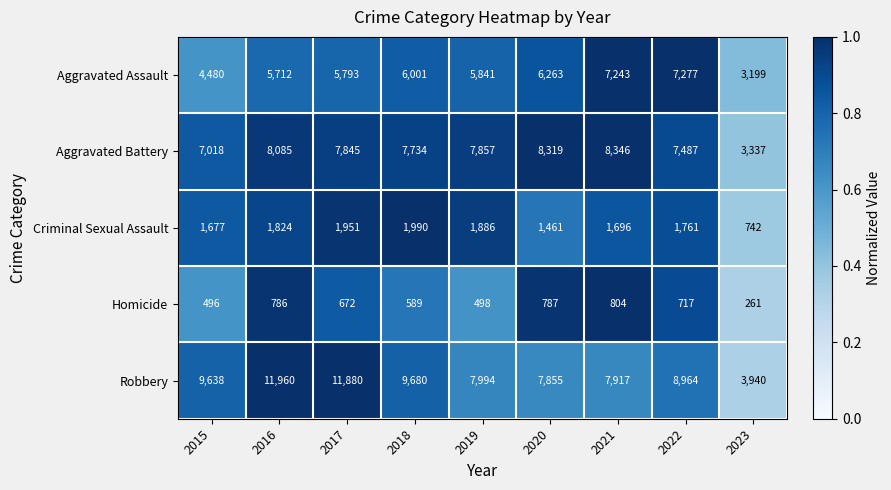

Rank the series at 2022 from highest to lowest value.

Robbery, Aggravated Battery, Aggravated Assault, Criminal Sexual Assault, Homicide